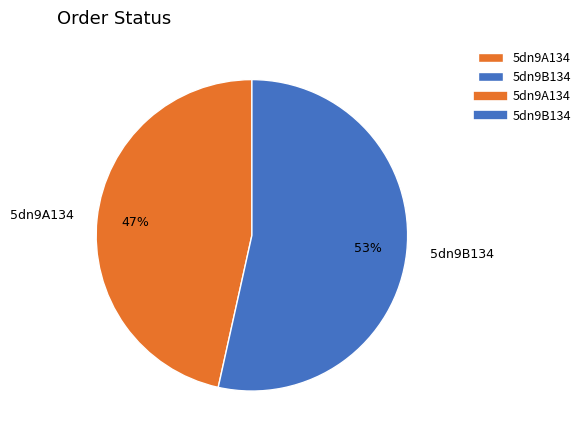

Does 5dn9A134 account for over 50% of the chart?

No